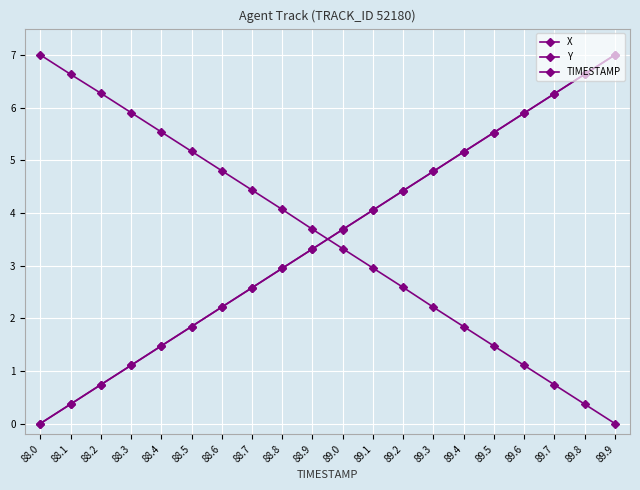

What is the difference between the highest and lowest values at 89.5?

4.1